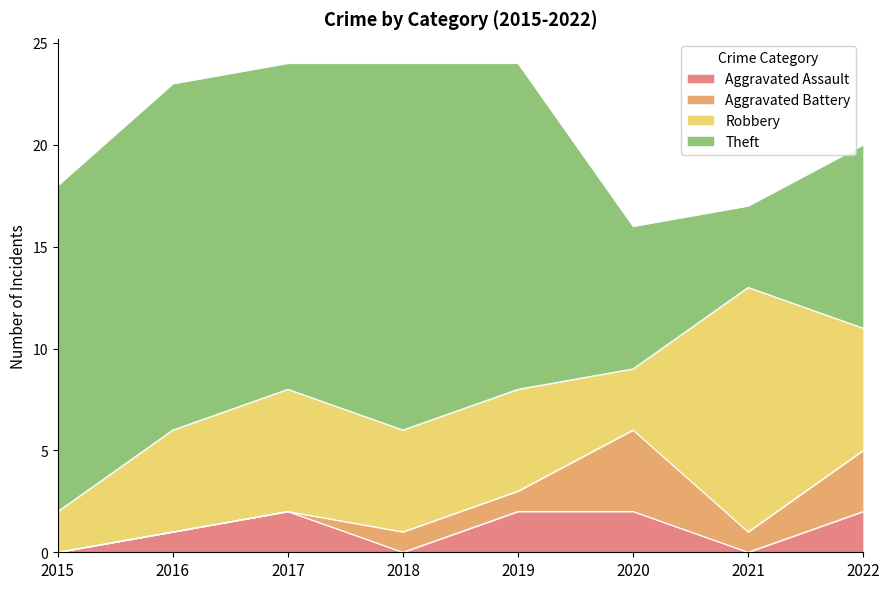

Is it true that Aggravated Assault equals 0 at 2016?

False